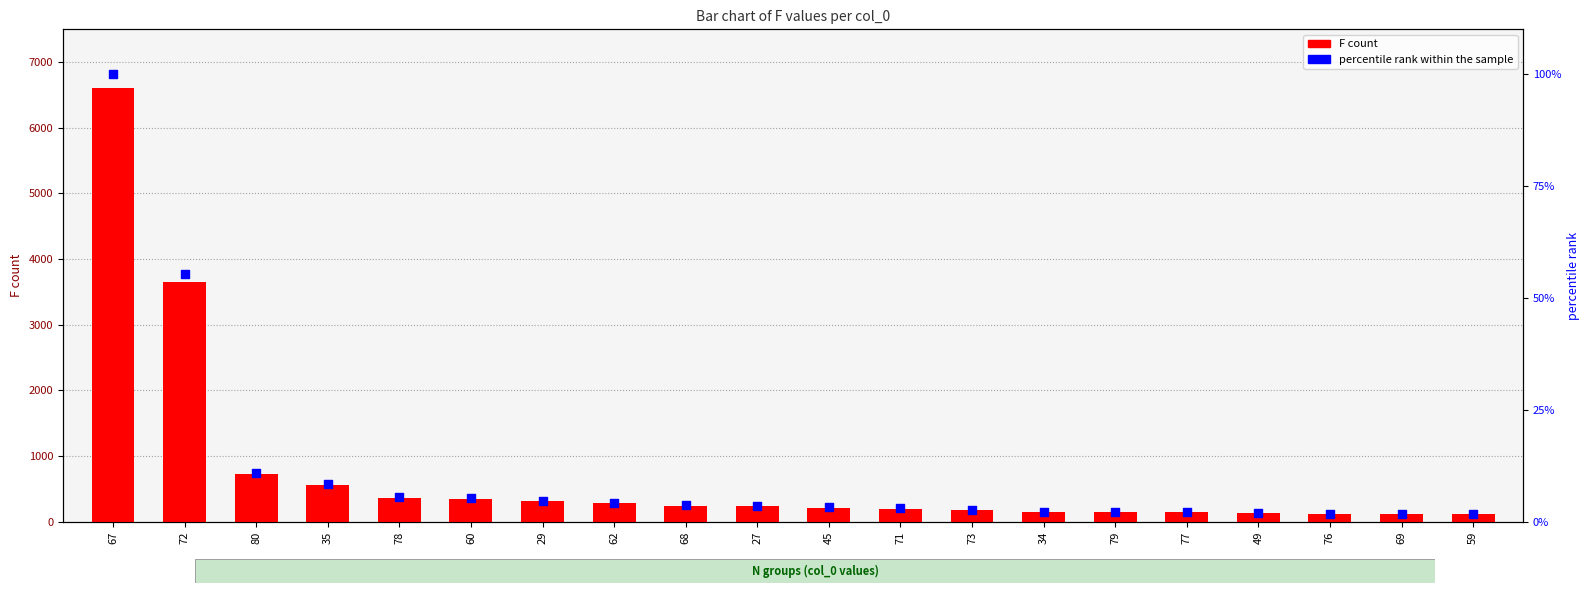

Which series contains the highest Y value?

F count